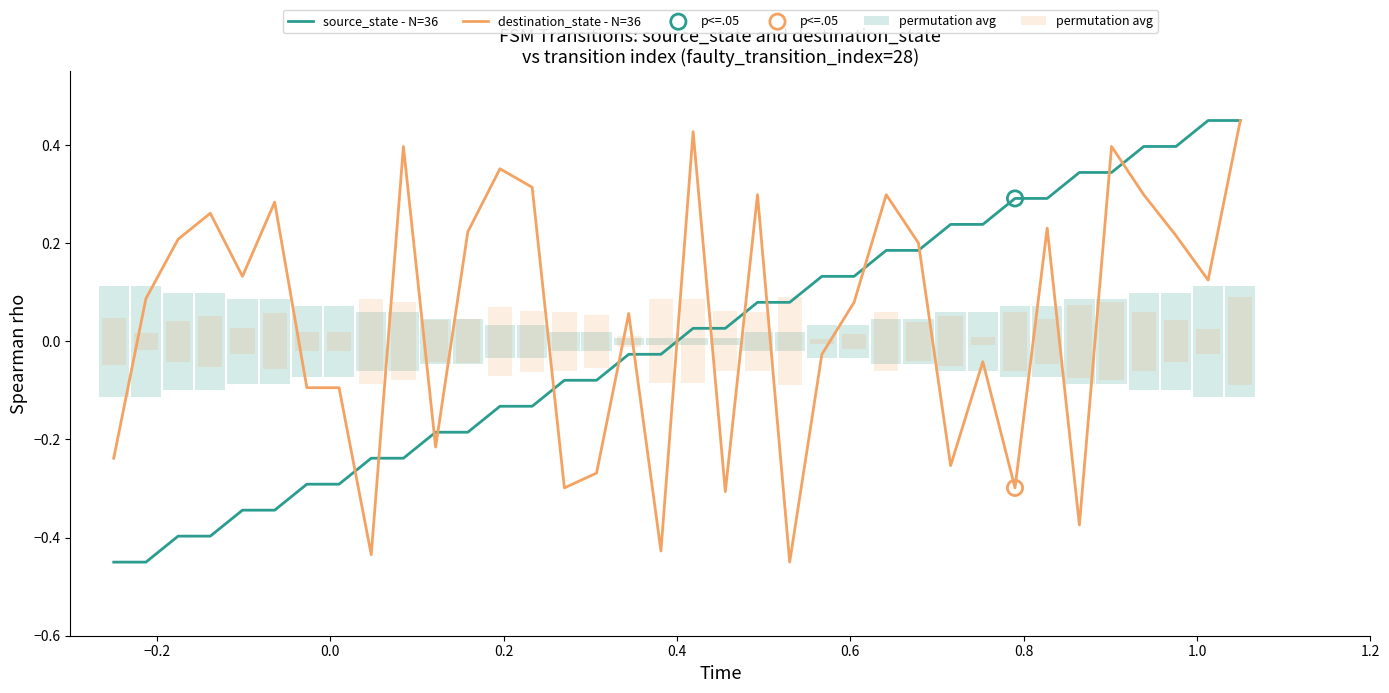

Which series contains the lowest Y value?

source_state - N=36